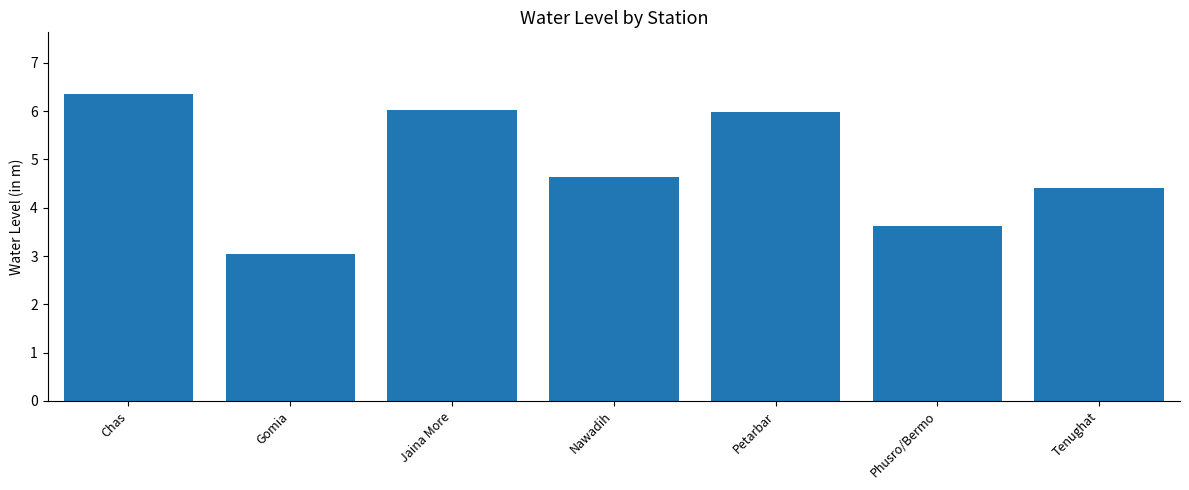

True or false: the data shows 3.0 at Gomia.

True